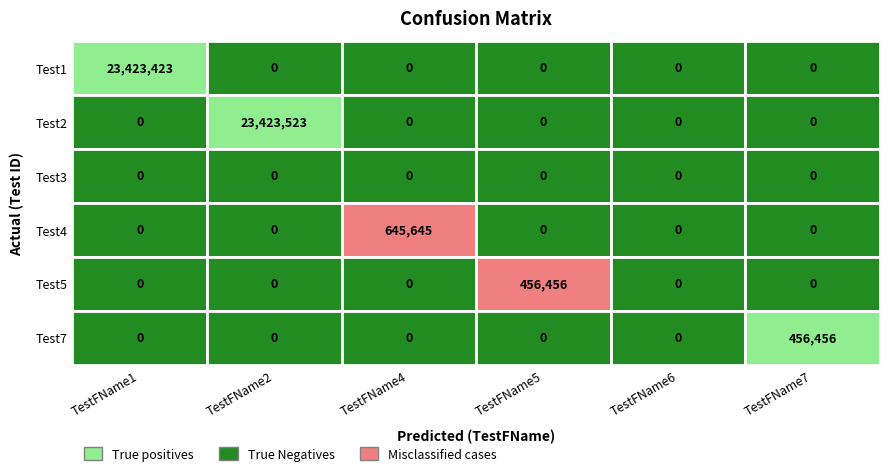

What is the greatest value displayed?

23423523